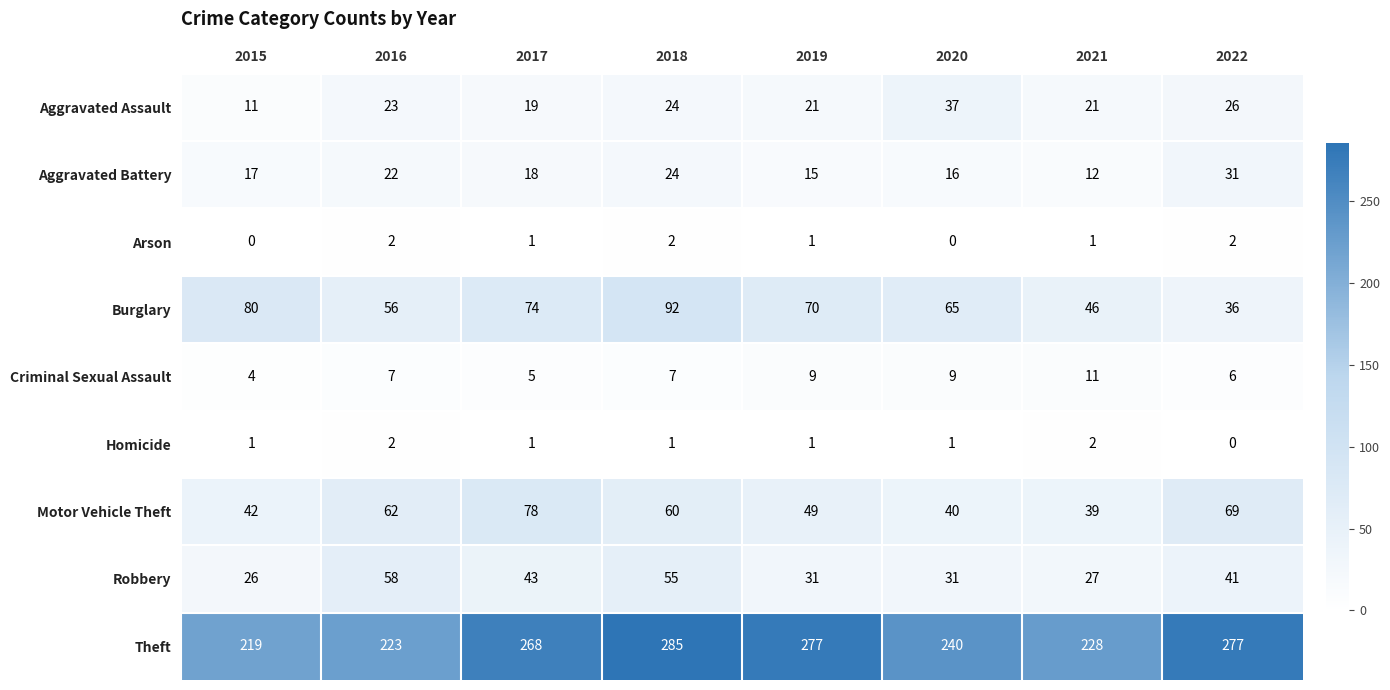

At how many categories does at least one series exceed 284?

1